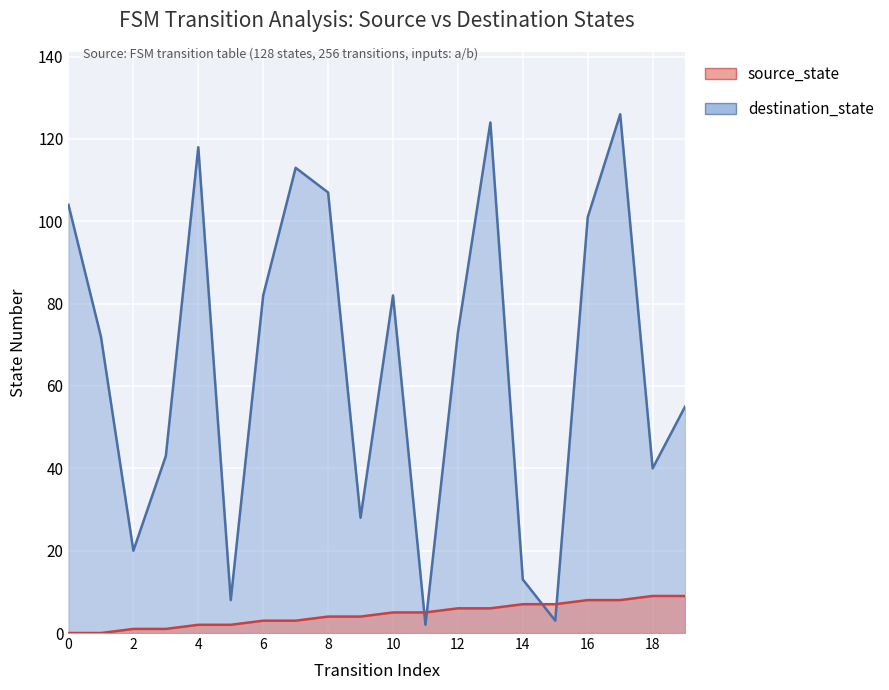

What is the value of the destination_state point at the 2nd from the left?

72